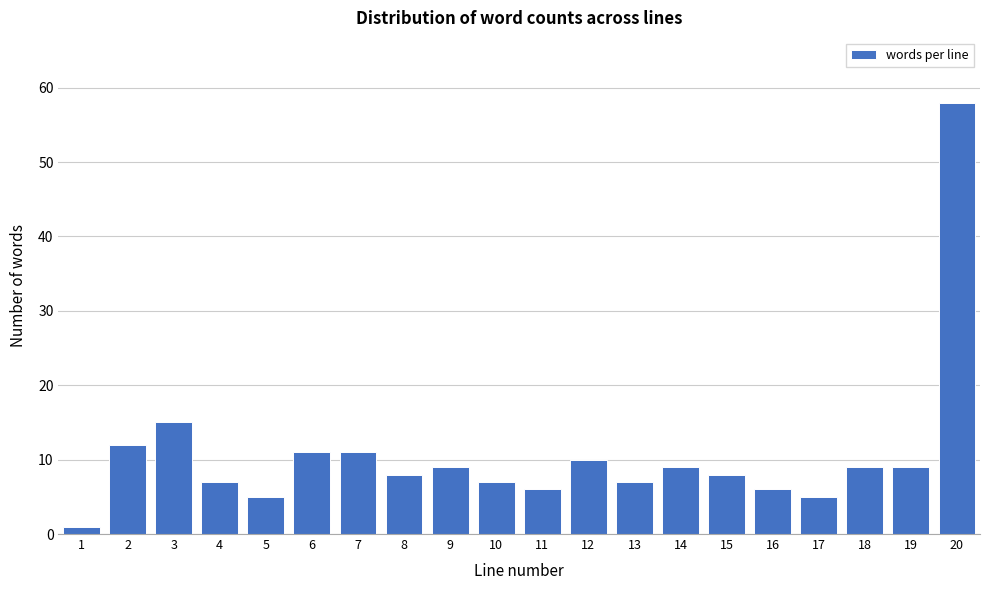

Reading left to right, what are all the values shown in this chart?

1	12	15	7	5	11	11	8	9	7	6	10	7	9	8	6	5	9	9	58